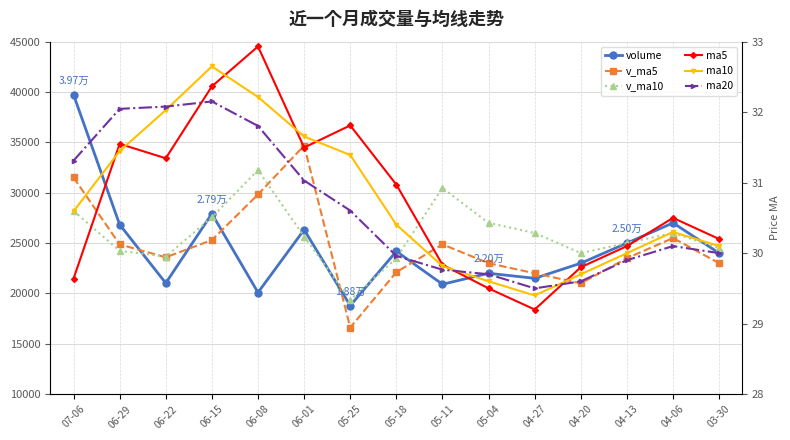

What value does the ma5 series have at 04-20?

29.8